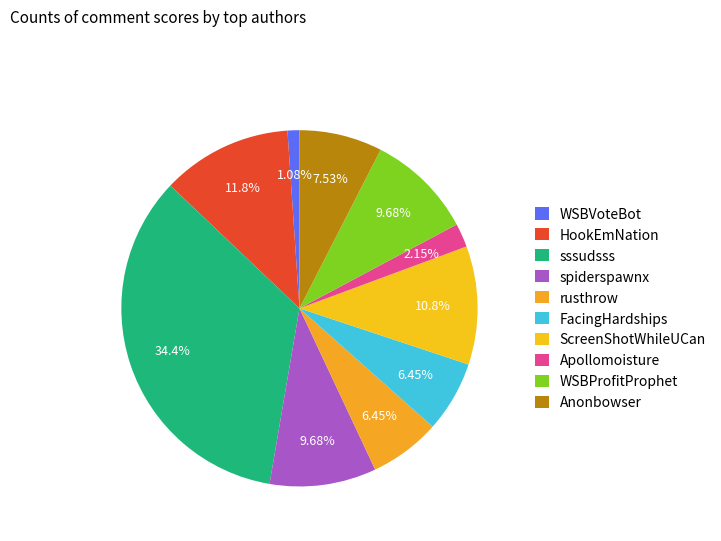

What is the change in value from sssudsss to WSBProfitProphet?

-23